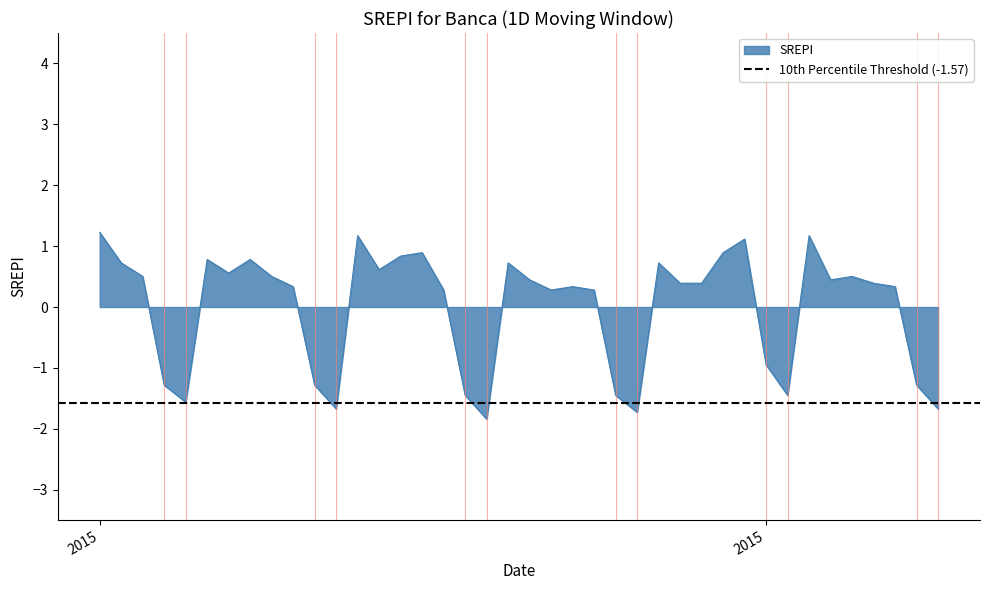

Approximately how many times larger is the value at 2015/07/23 compared to 2015/07/01?

0.3